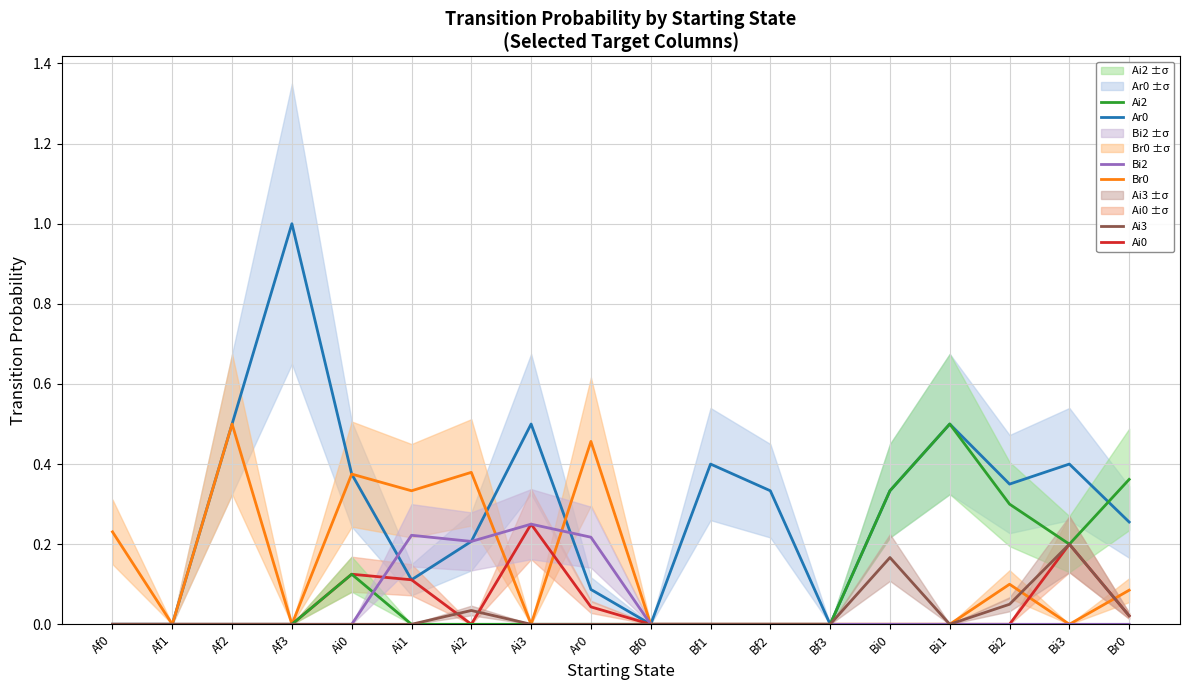

Reading left to right, extract all data points from this chart.

Ar0: 0.0	0.0	0.5	1.0	0.4	0.1	0.2	0.5	0.1	0.0	0.4	0.3	0.0	0.3	0.5	0.3	0.4	0.3
Br0: 0.2	0.0	0.5	0.0	0.4	0.3	0.4	0.0	0.5	0.0	0.0	0.0	0.0	0.0	0.0	0.1	0.0	0.1
Ai0: 0.0	0.0	0.0	0.0	0.1	0.1	0.0	0.2	0.0	0.0	0.0	0.0	0.0	0.0	0.0	0.0	0.2	0.0
Ai2: 0.0	0.0	0.0	0.0	0.1	0.0	0.0	0.0	0.0	0.0	0.0	0.0	0.0	0.3	0.5	0.3	0.2	0.4
Bi2: 0.0	0.0	0.0	0.0	0.0	0.2	0.2	0.2	0.2	0.0	0.0	0.0	0.0	0.0	0.0	0.0	0.0	0.0
Ai3: 0.0	0.0	0.0	0.0	0.0	0.0	0.0	0.0	0.0	0.0	0.0	0.0	0.0	0.2	0.0	0.1	0.2	0.0